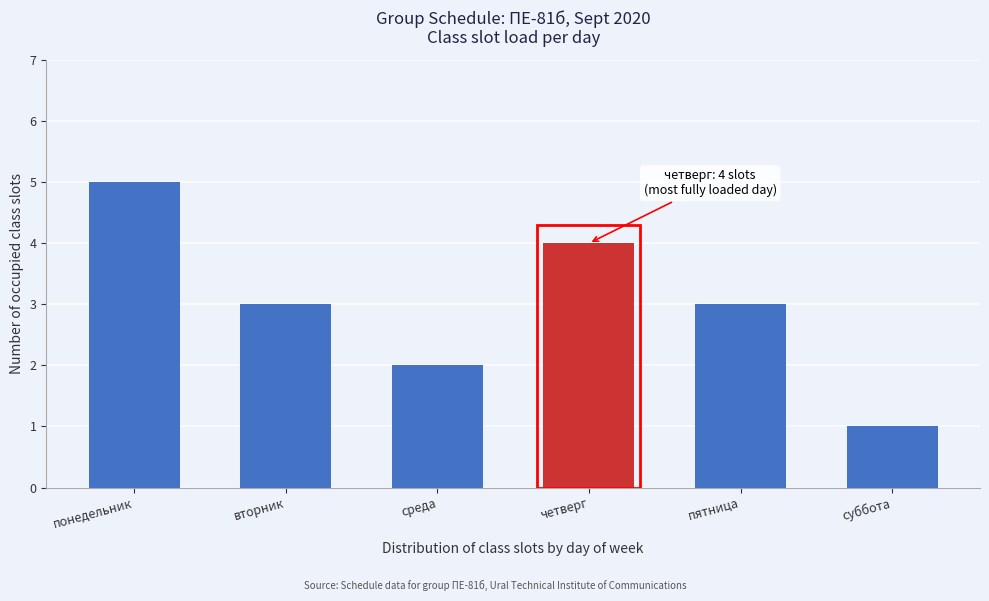

Reading left to right, what are all the values shown in this chart?

понедельник=5	вторник=3	среда=2	четверг=4	пятница=3	суббота=1